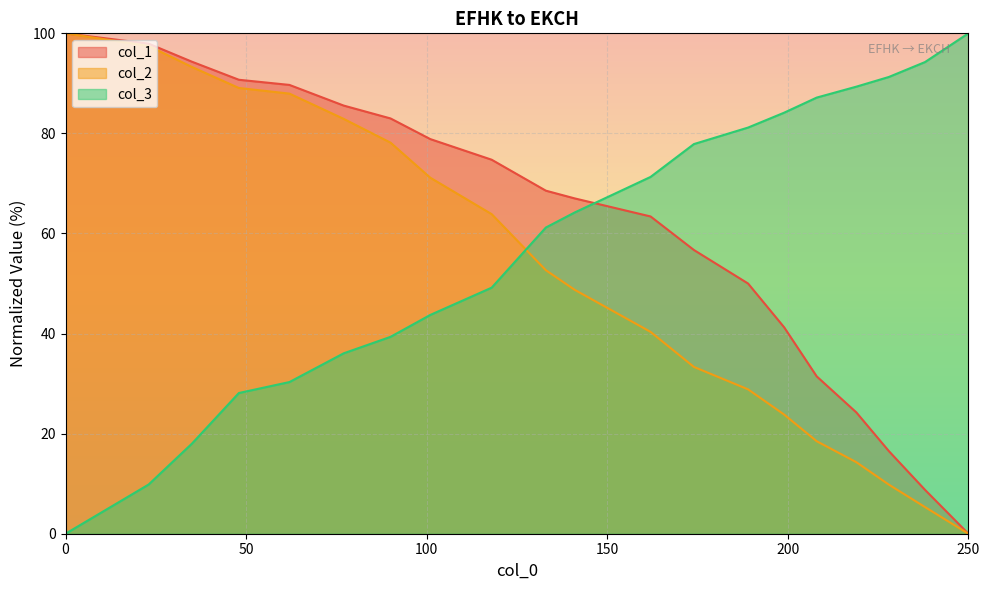

What is the value of the col_2 point at the 12th from the left?

40.3